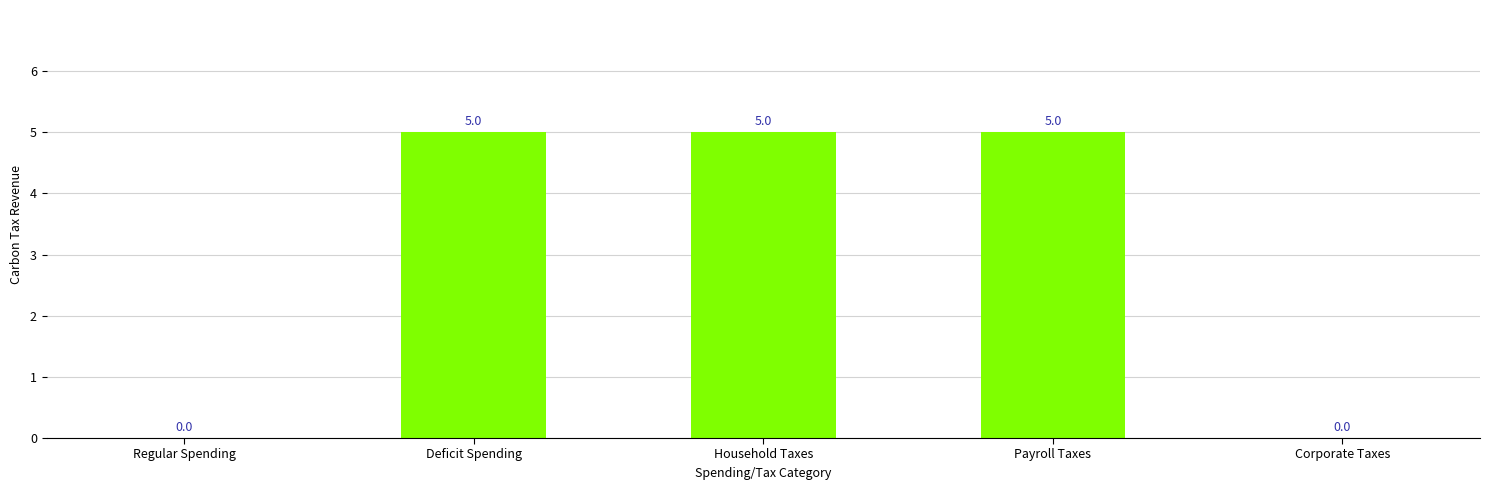

What is the greatest value displayed?

5